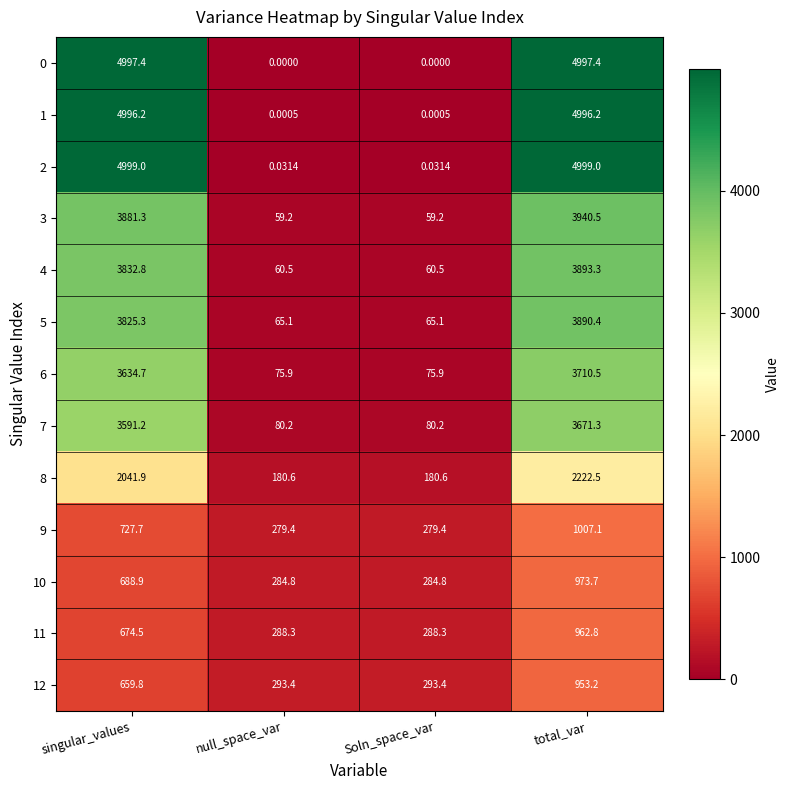

At which category is the sum across all series the highest?

total_var